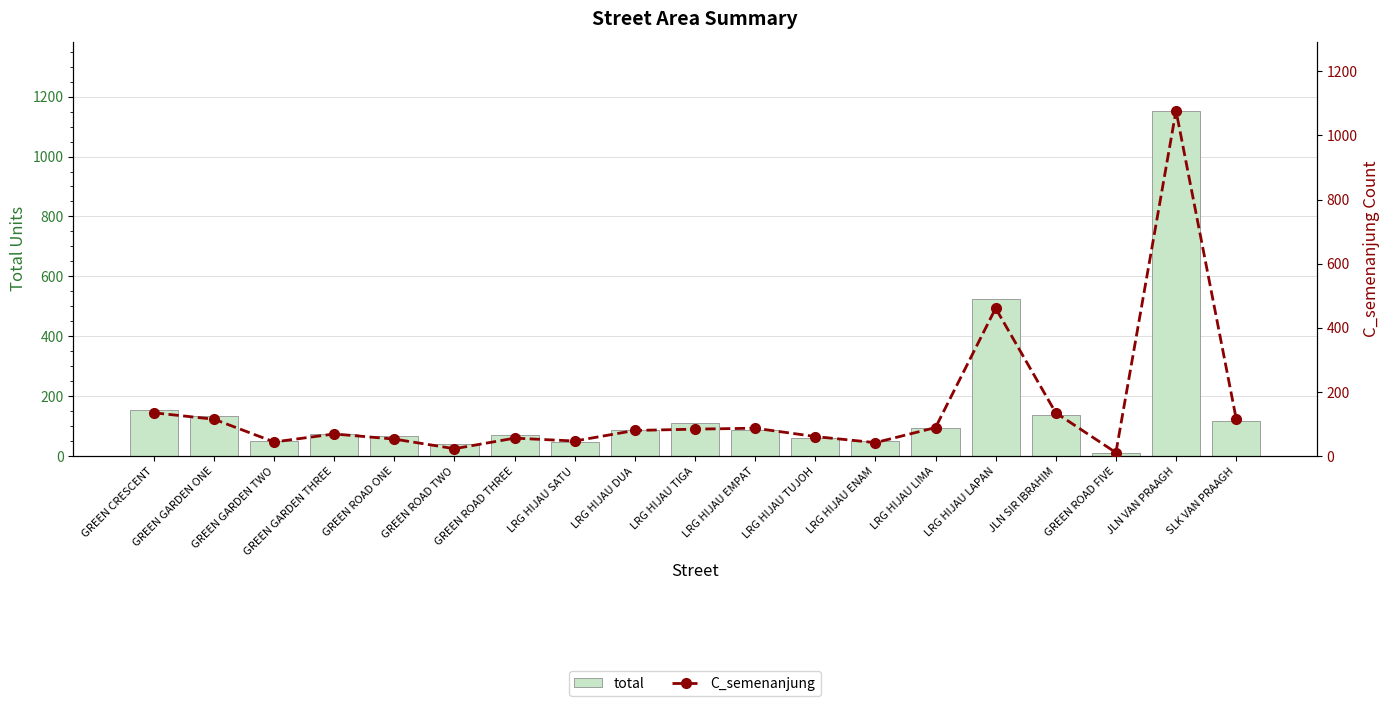

Rank the series by their average value, from lowest to highest.

C_semenanjung, total